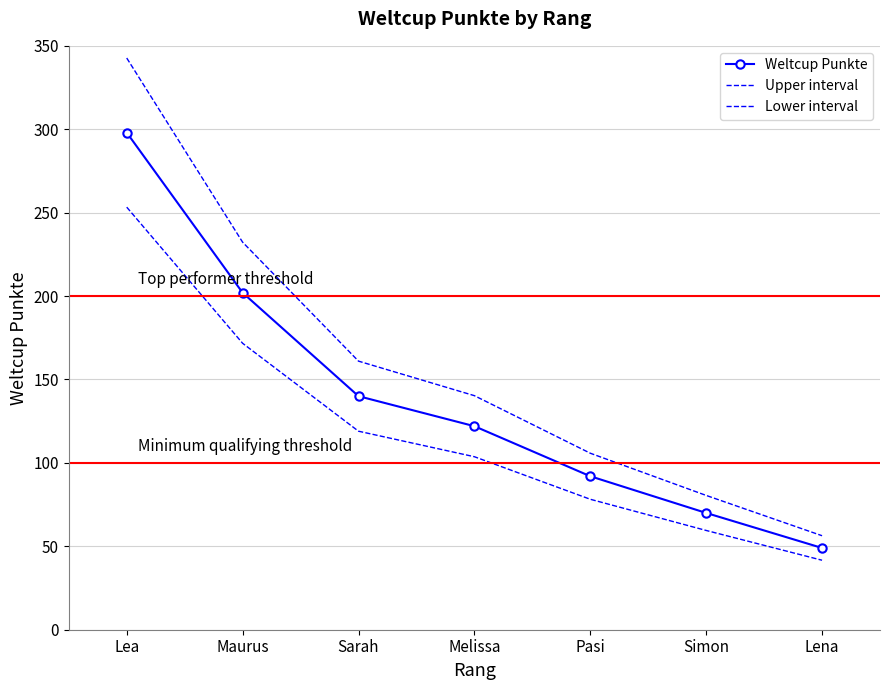

What is the label of the 4th point from the left?

Melissa